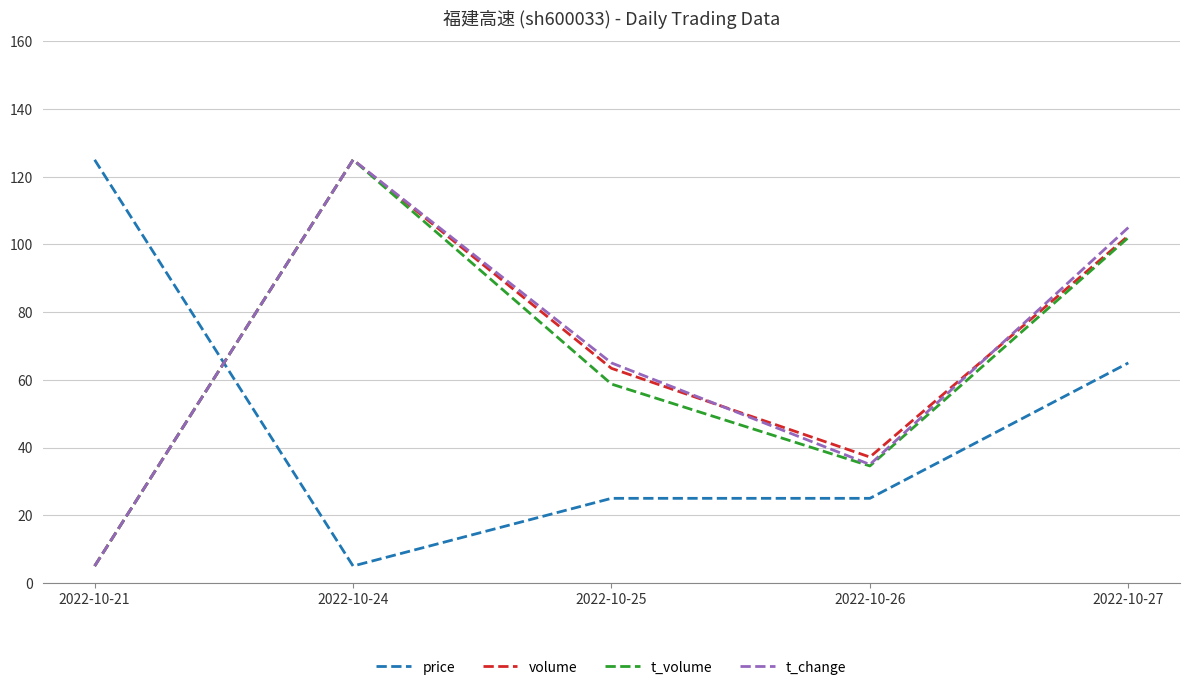

Is this an area chart (filled region under the line)?

No